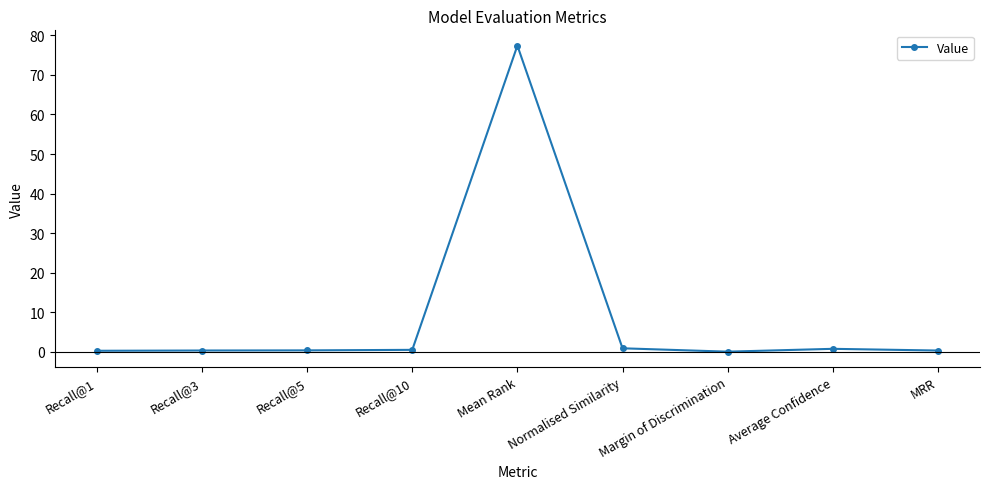

Which has a higher value, Recall@5 or Mean Rank?

Mean Rank